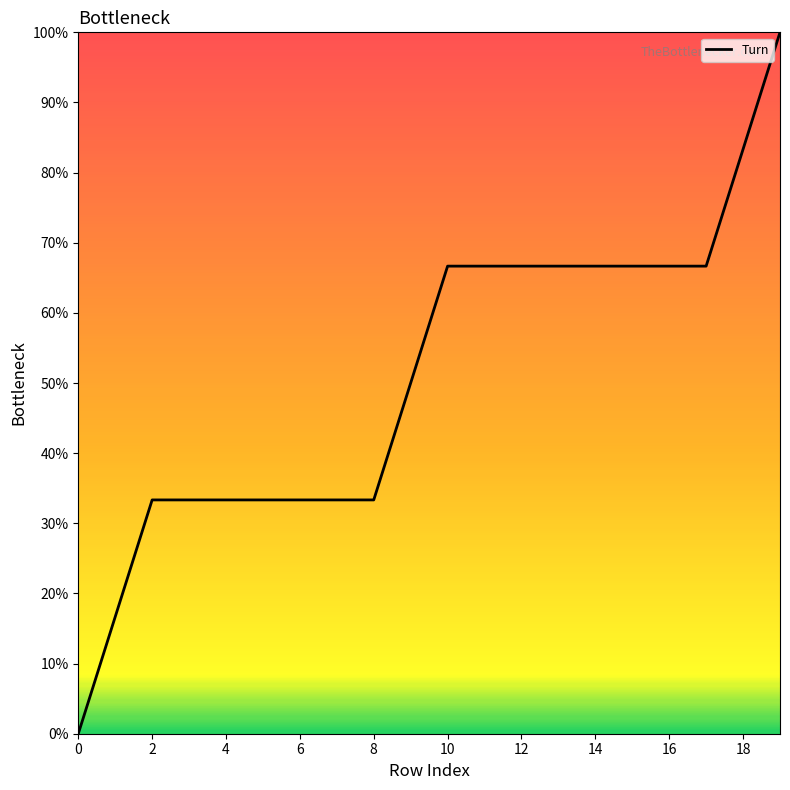

What is the greatest value displayed?

100.0